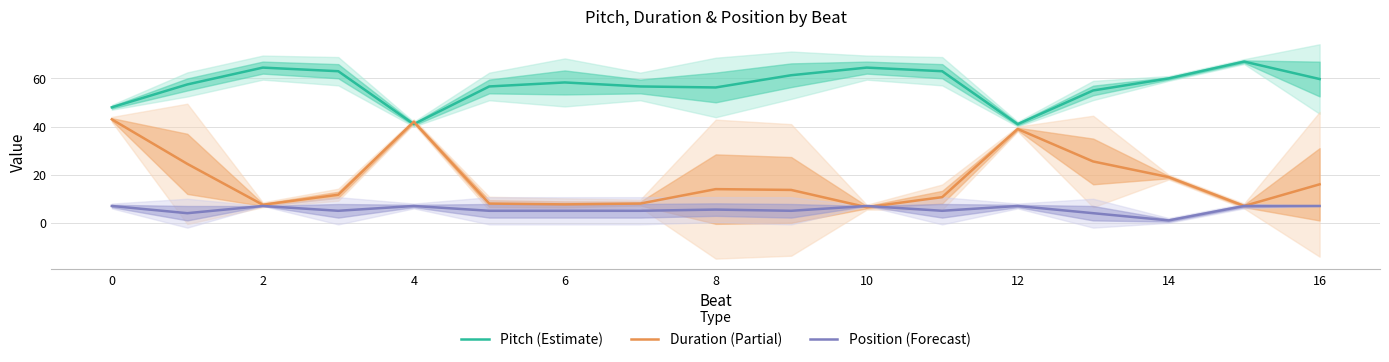

What is the maximum value for Pitch (Estimate)?

67.0